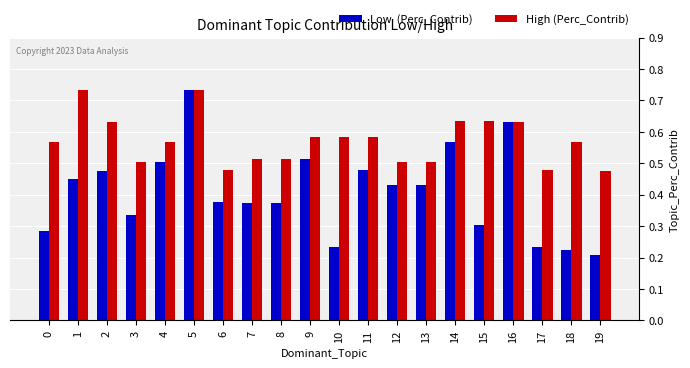

What is the total value across all series at 7?

0.9